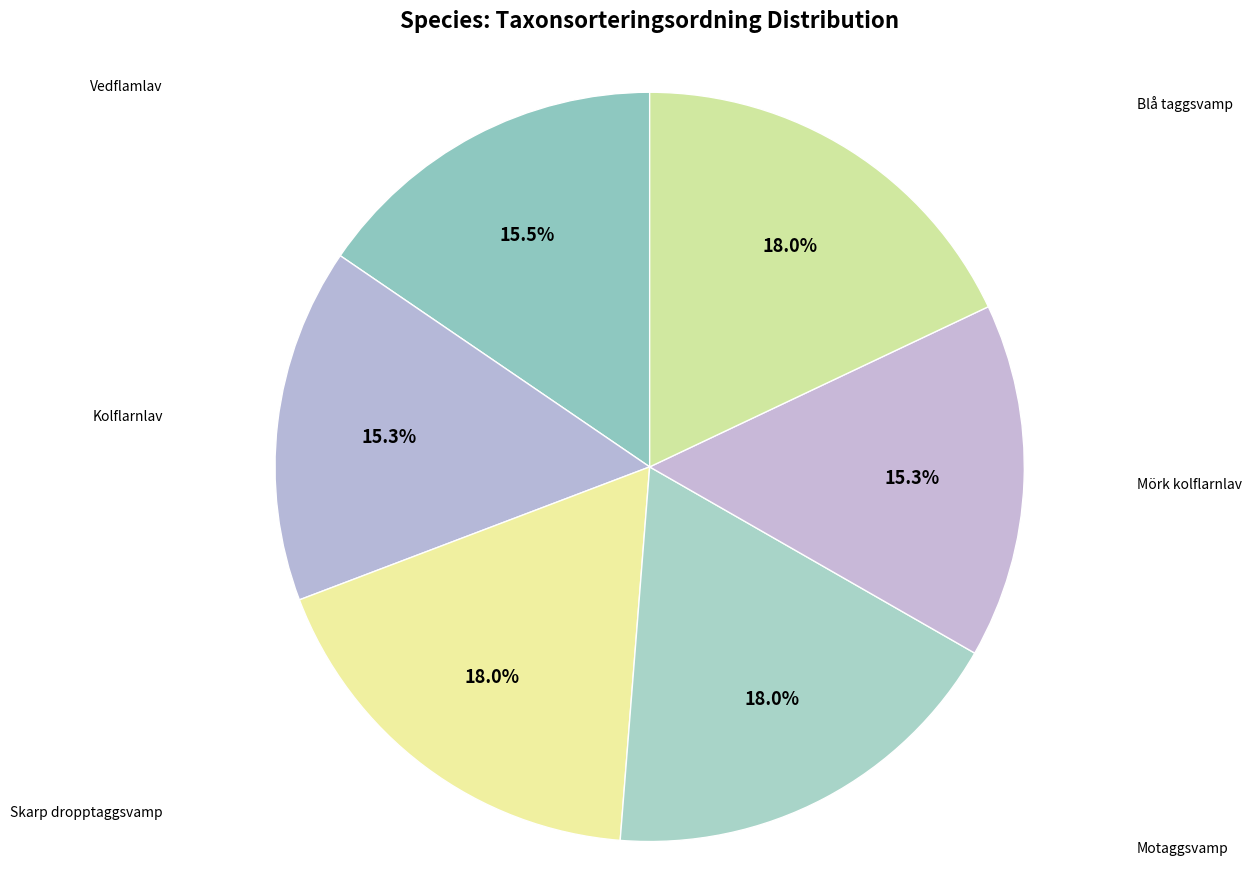

To the nearest percent, what is the average slice percentage?

17%